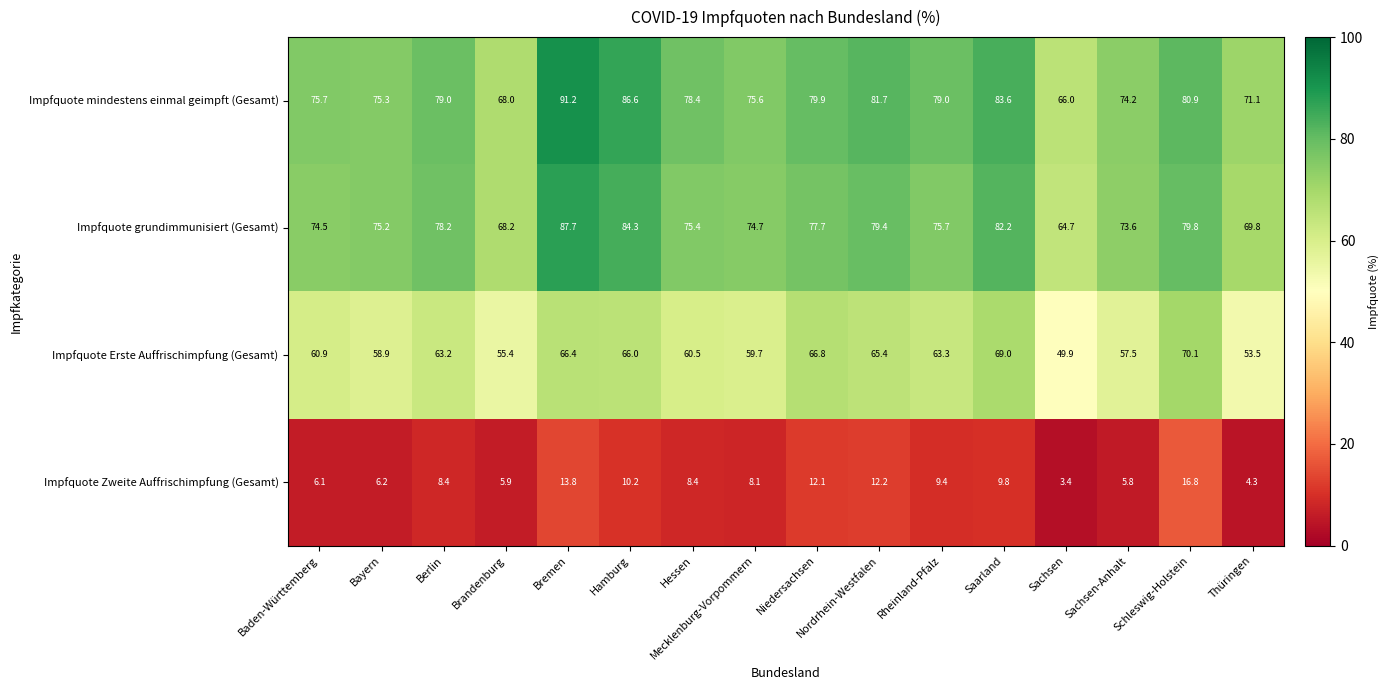

What is the approximate value of Impfquote Zweite Auffrischimpfung (Gesamt) at Bayern?

6.2